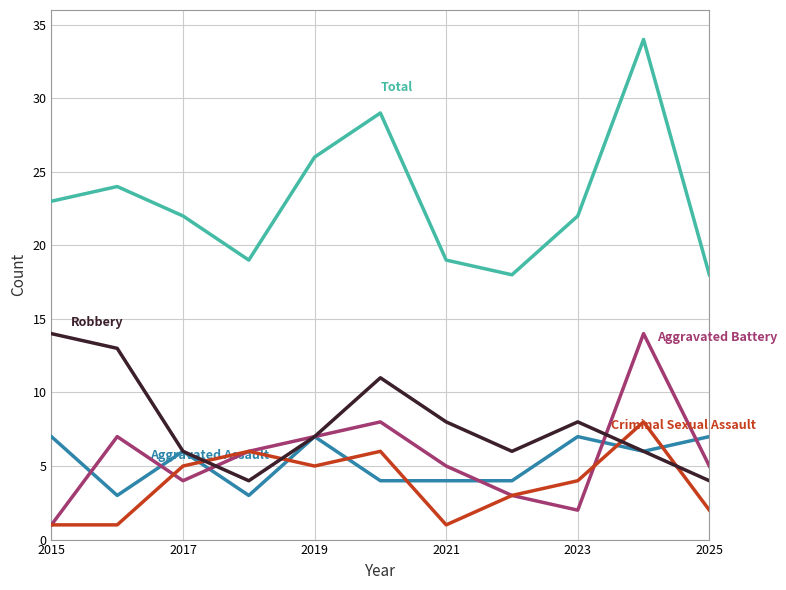

What is the greatest value displayed?

34